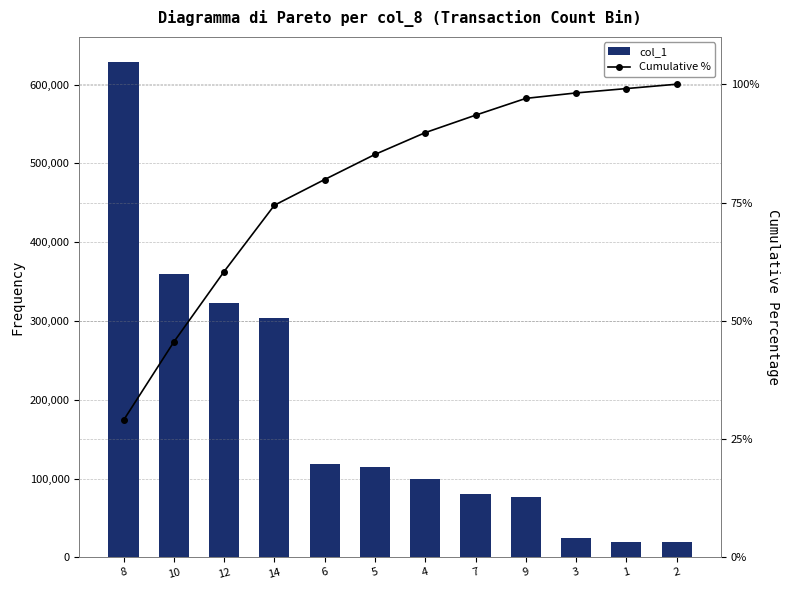

Between 10 and 4, which series saw the biggest shift?

col_1